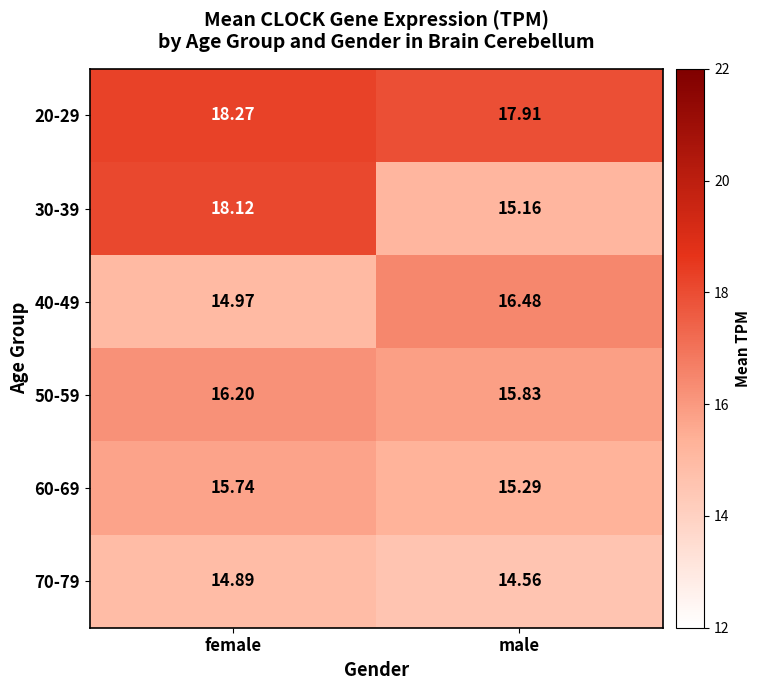

Where does the 40-49 series first go above 16?

male